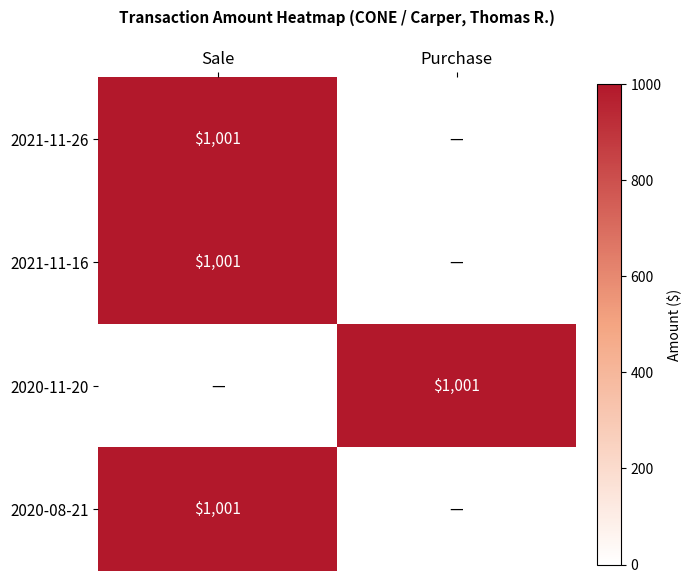

What is the maximum value shown in the chart?

1001